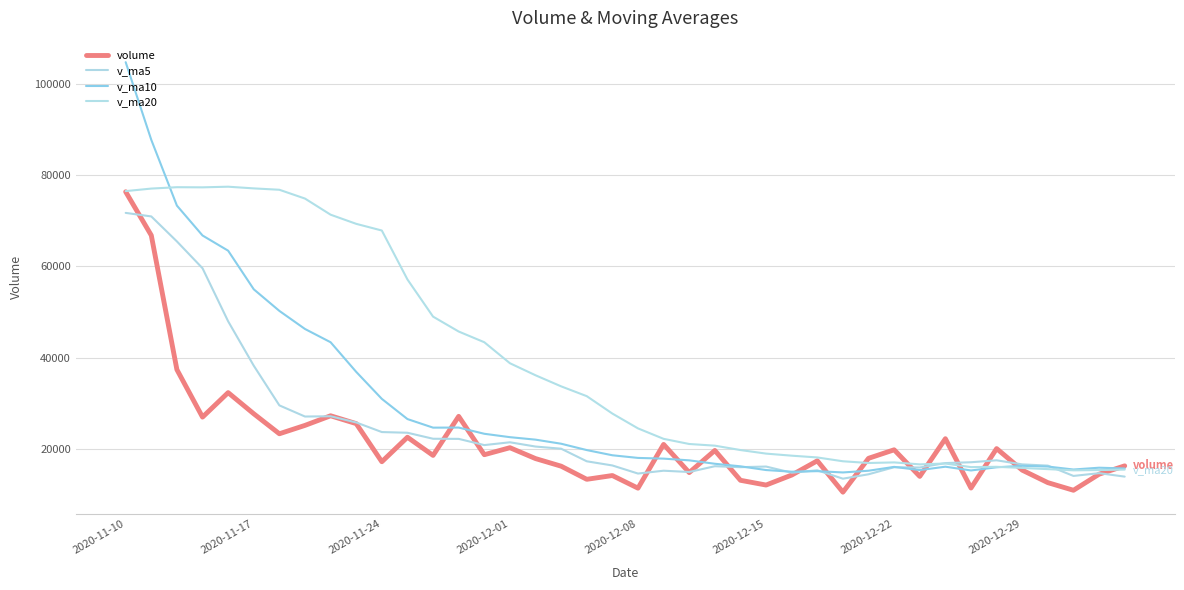

Does the chart display data point markers on the line(s)?

No